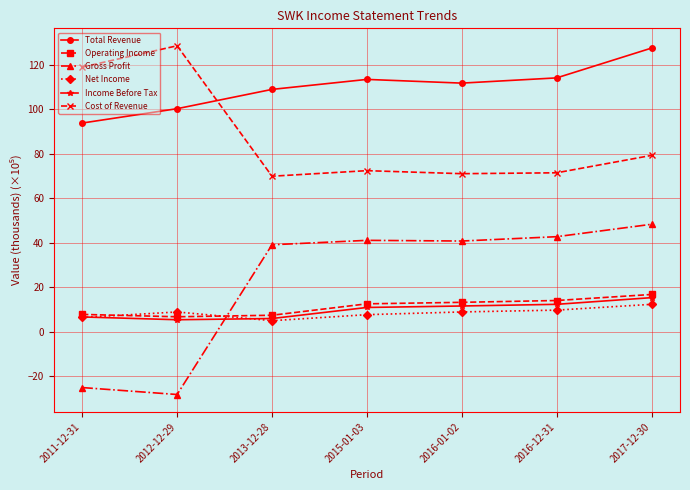

Is it true that Operating Income equals 30.0 at 2017-12-30?

False